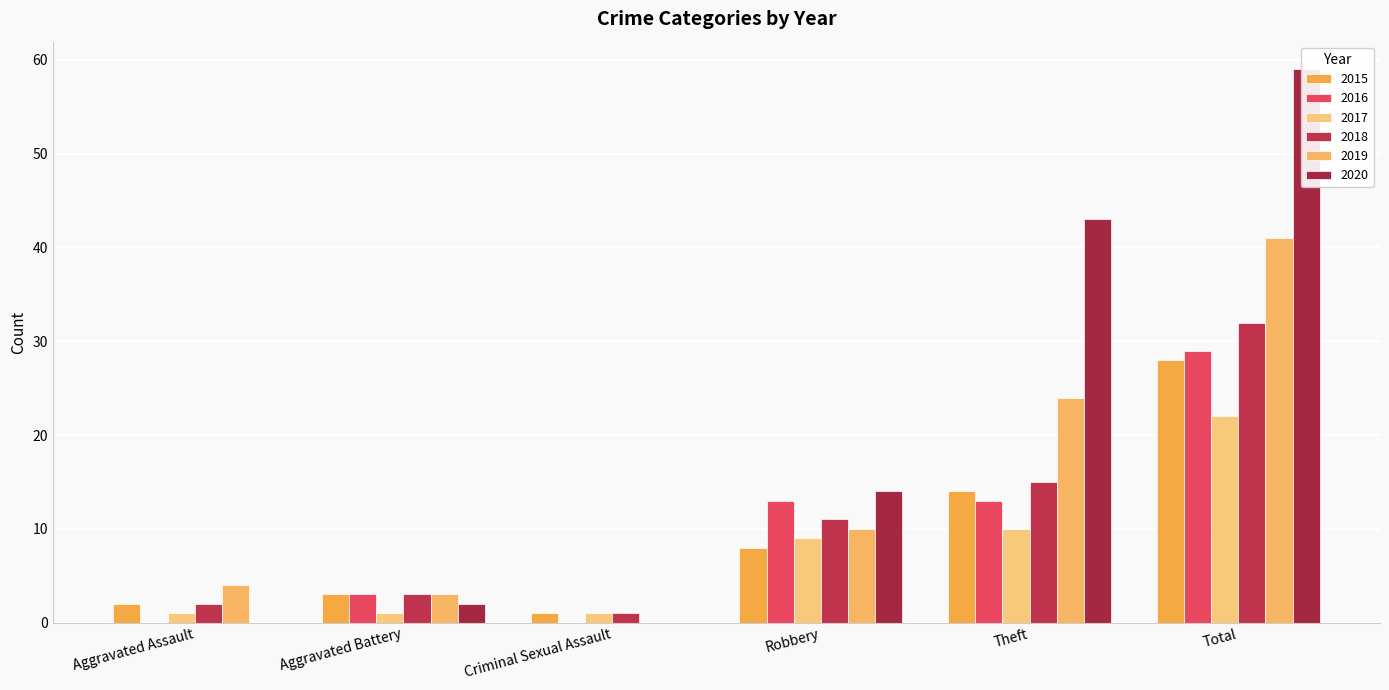

Does the chart contain stacked bars?

No